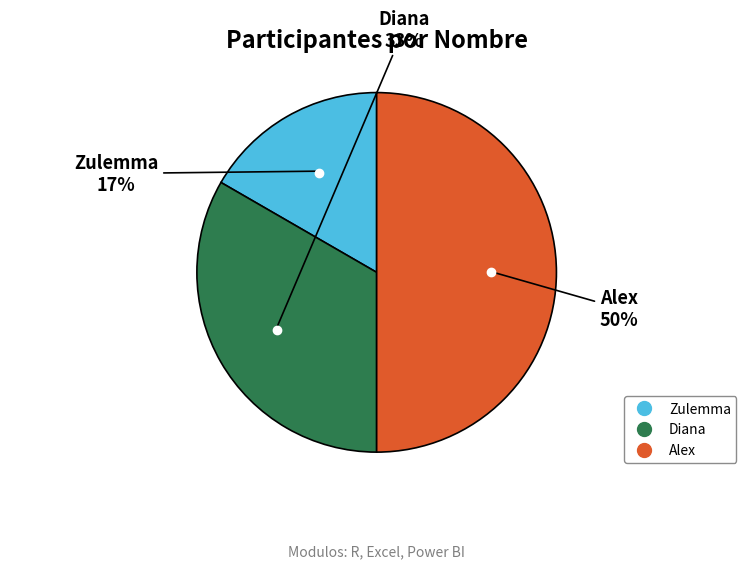

Is it true that Zulemma is 9% of the pie?

False